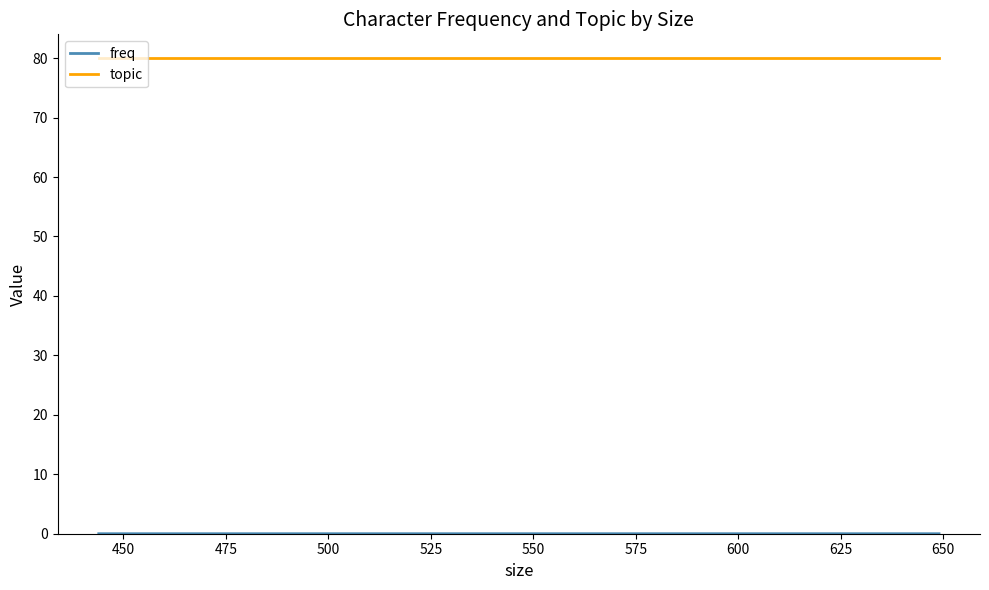

How many series are shown in this chart?

2